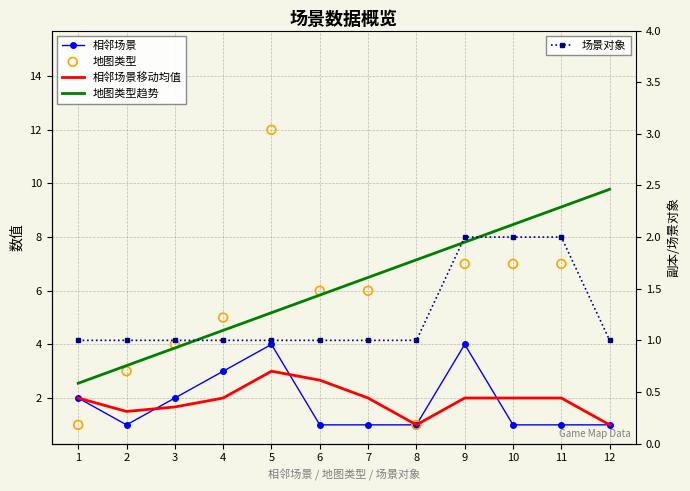

What are all the series names shown in the legend?

相邻场景, 相邻场景移动均值, 地图类型趋势, 地图类型, 场景对象